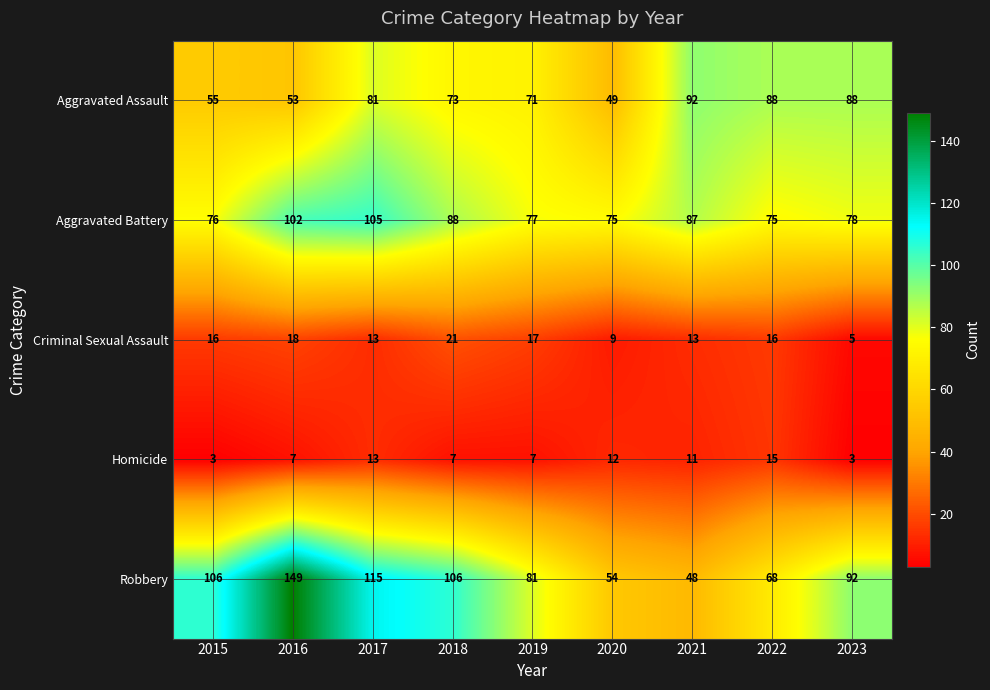

What is the difference between the maximum and second lowest values in the Homicide series?

12